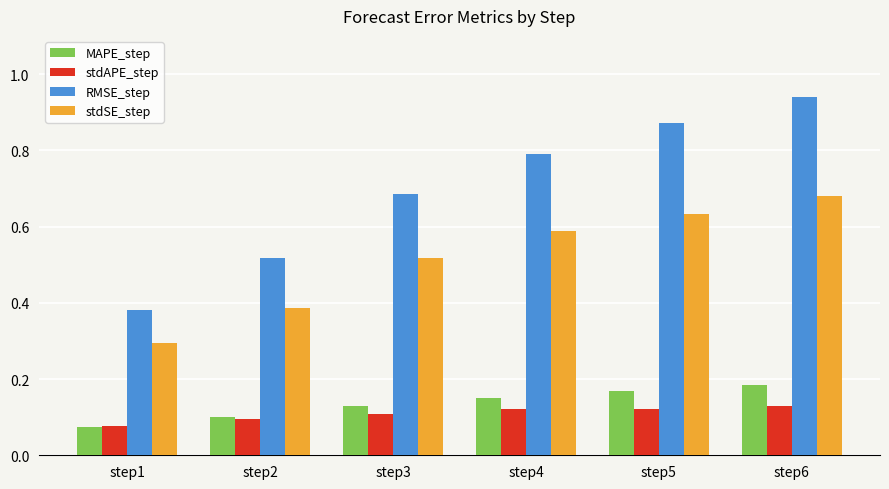

Which series has the largest range (max minus min)?

RMSE_step